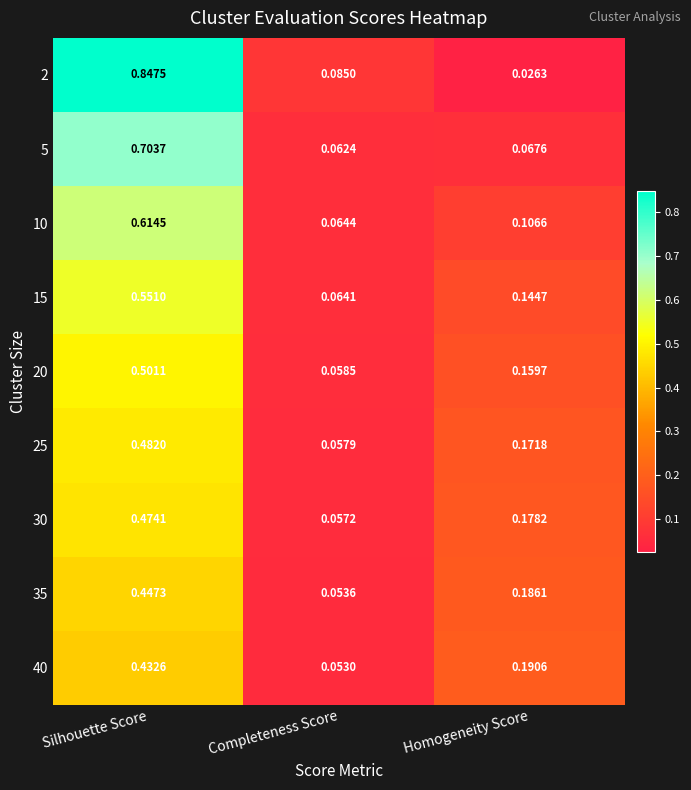

At which label is 40 closest to 0?

Completeness Score